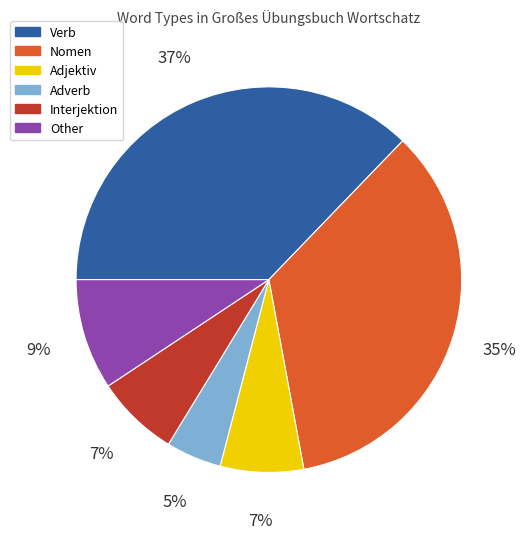

What percentage is the Interjektion slice, to the nearest percent?

7%